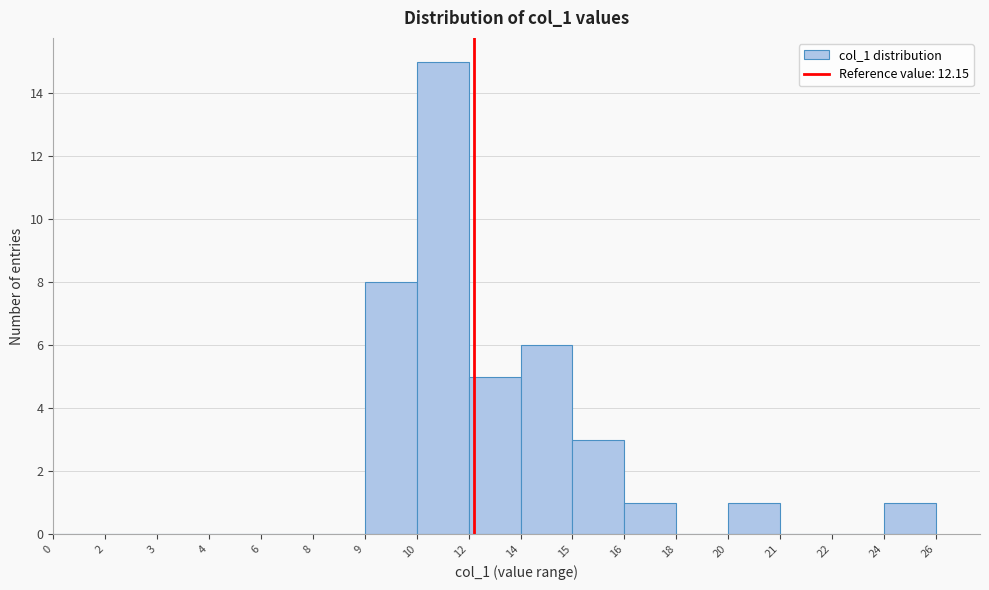

Reading left to right, what are all the values shown in this chart?

0=0	2=0	3=0	4=0	6=0	8=0	9=8	10=15	12=5	14=6	15=3	16=1	18=0	20=1	21=0	22=0	24=1